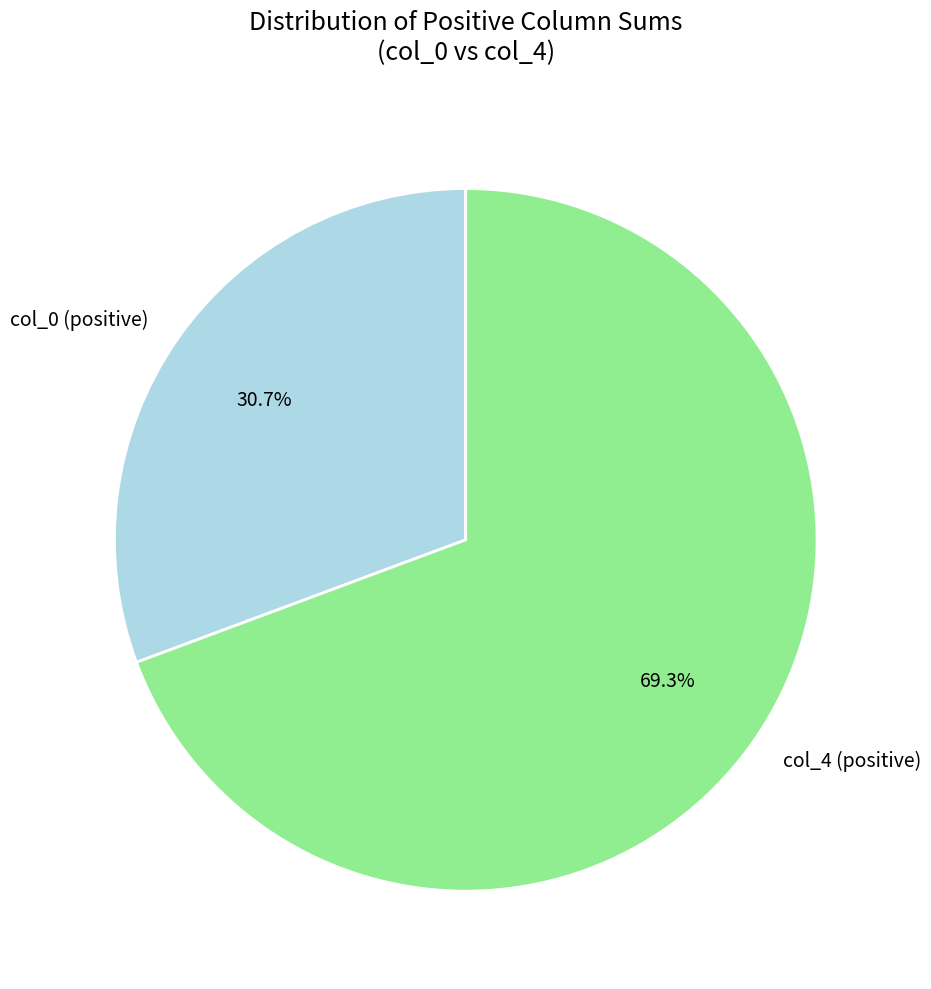

Do col_0 (positive) and col_4 (positive) together represent more than half of the pie?

Yes